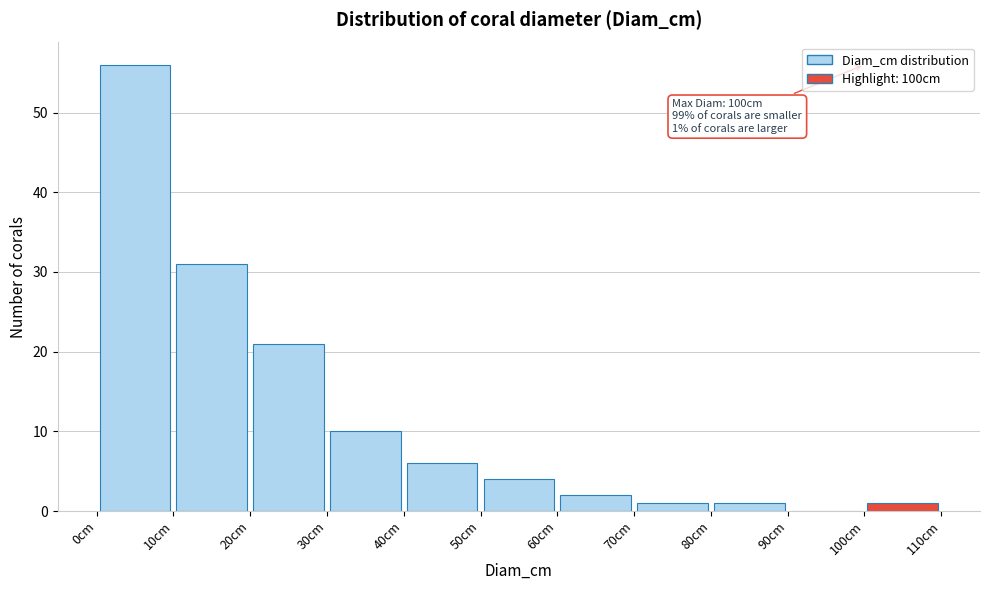

Which range on the x-axis has the tallest bar?

0 to 10